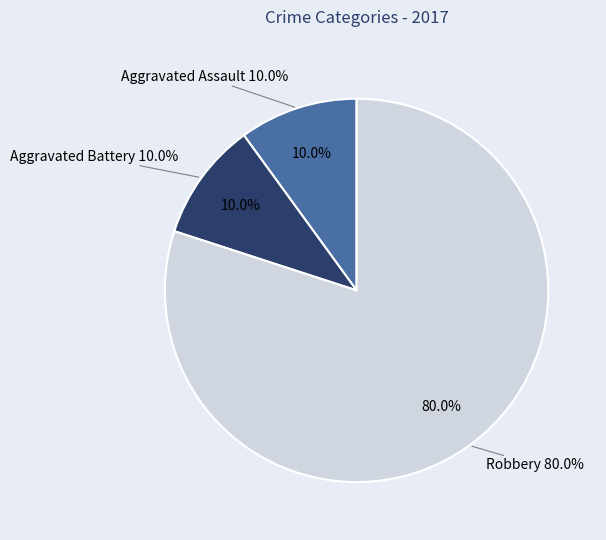

What portion of the pie excludes Aggravated Battery?

90.0%